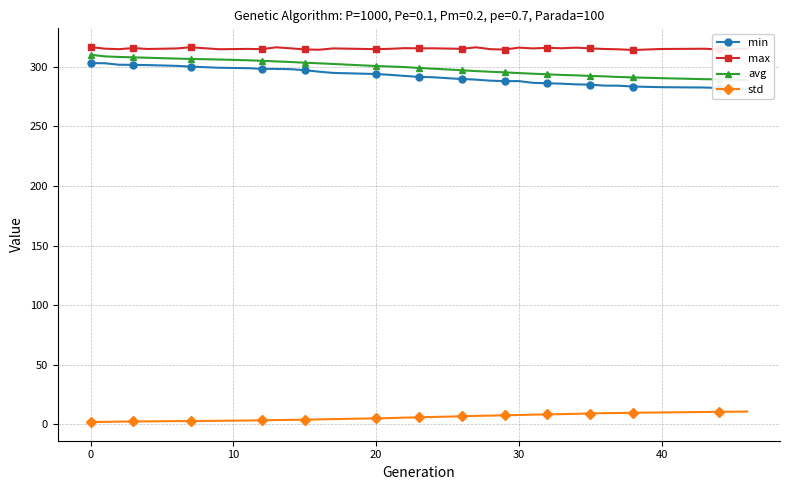

True or false: std has a value of 1.9 at 0.

True